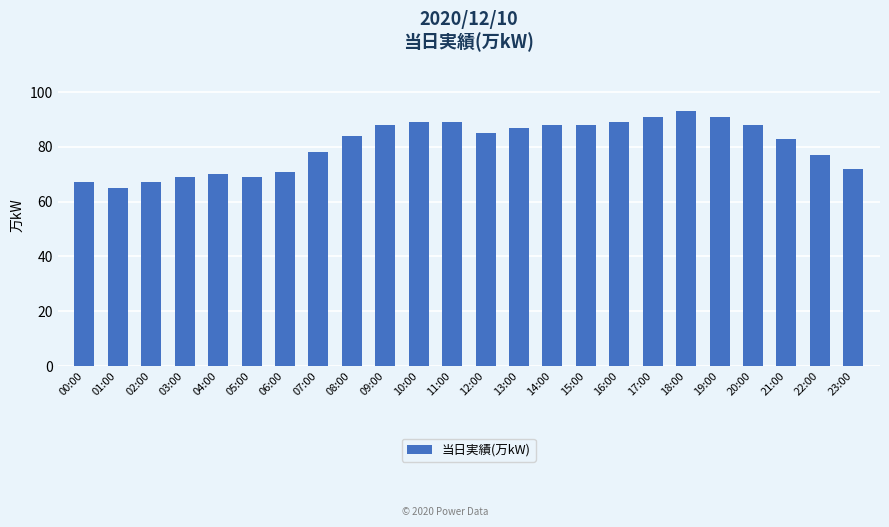

How many series are shown in this chart?

1